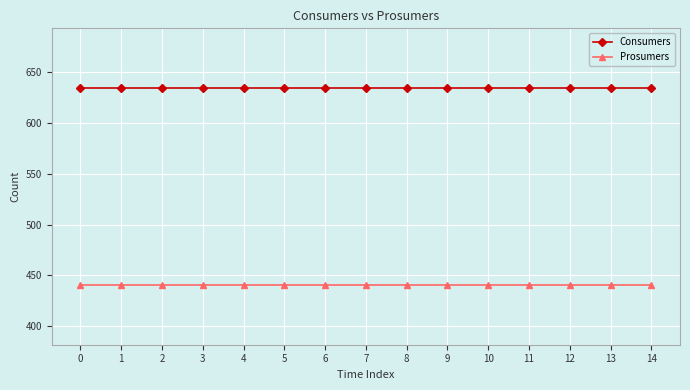

Is this an area chart (filled region under the line)?

No